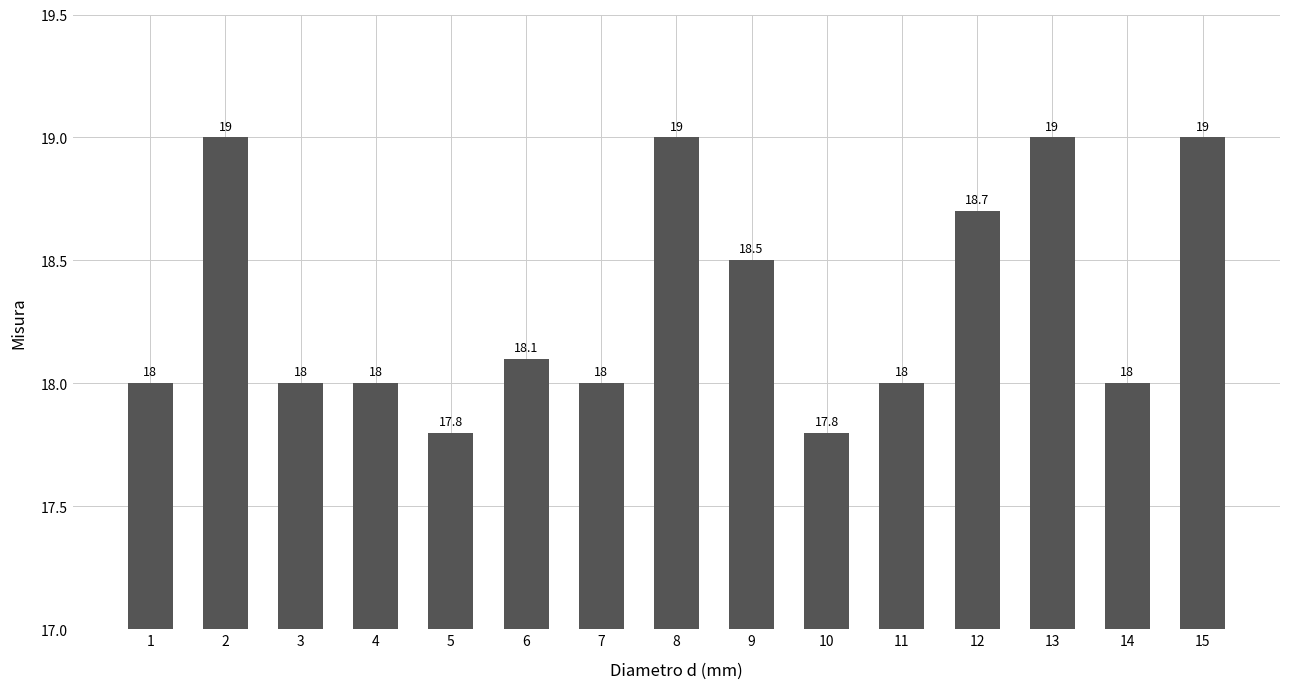

What value does the data have at 3?

18.0